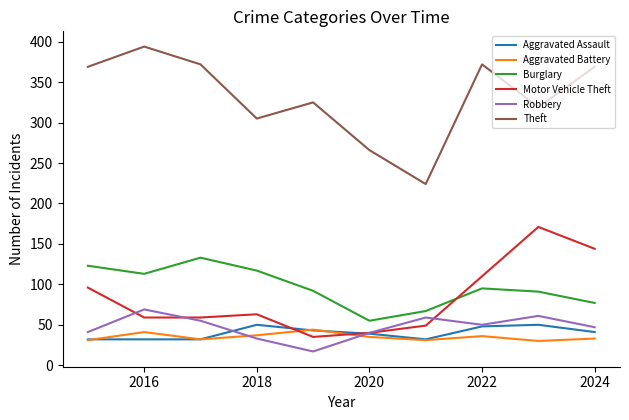

Which series has the largest range (max minus min)?

Theft